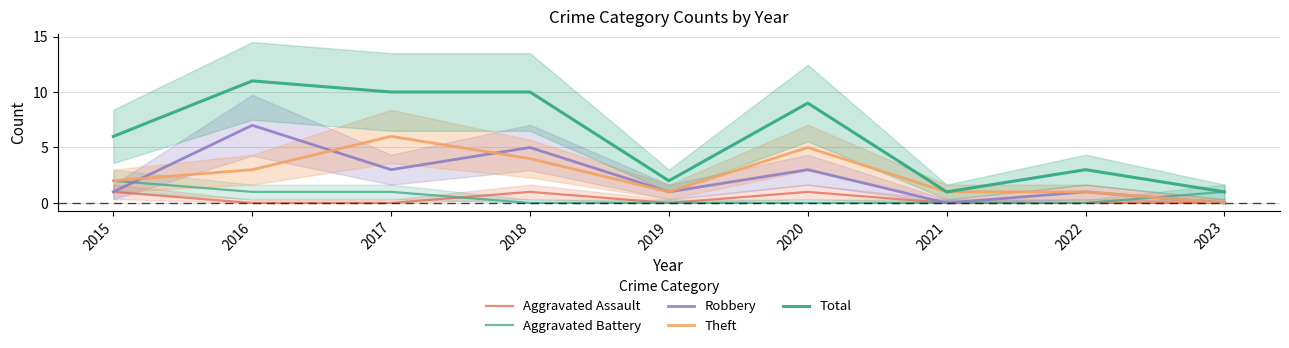

How many data points in Theft are above 2?

4